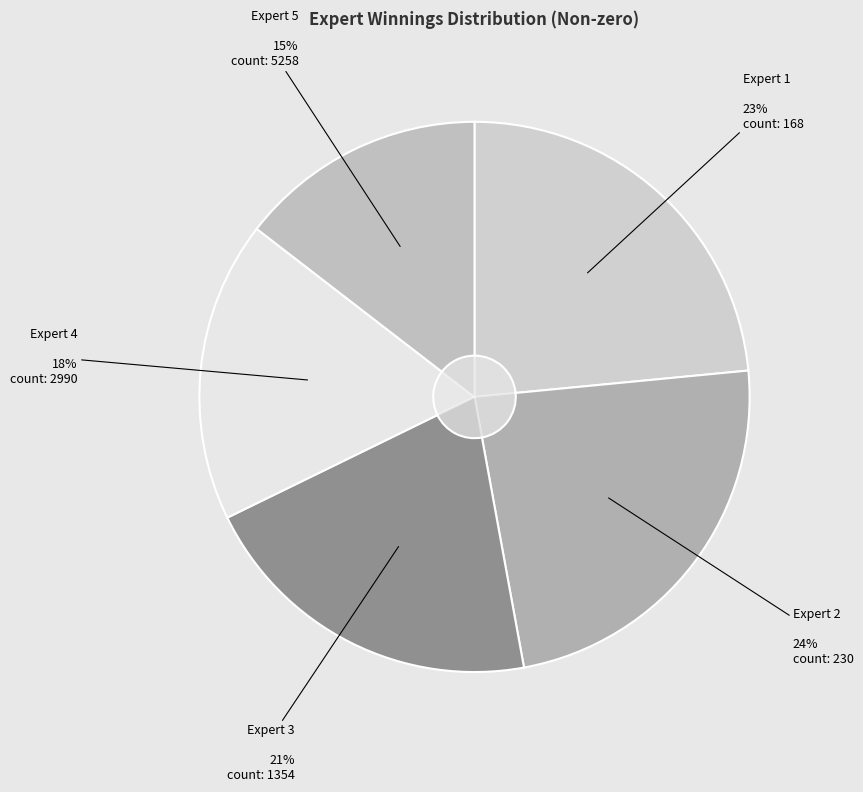

The Expert 5 slice represents 15% of the pie. True or false?

True